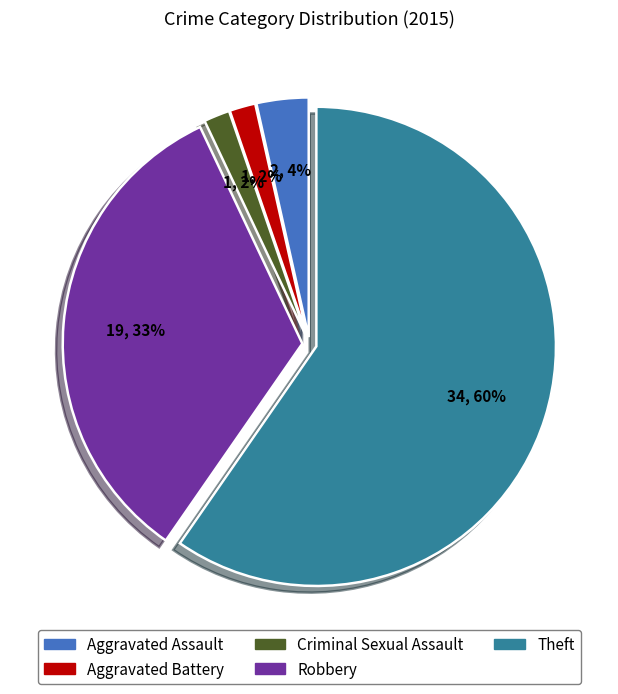

How many slices are in this pie chart?

5